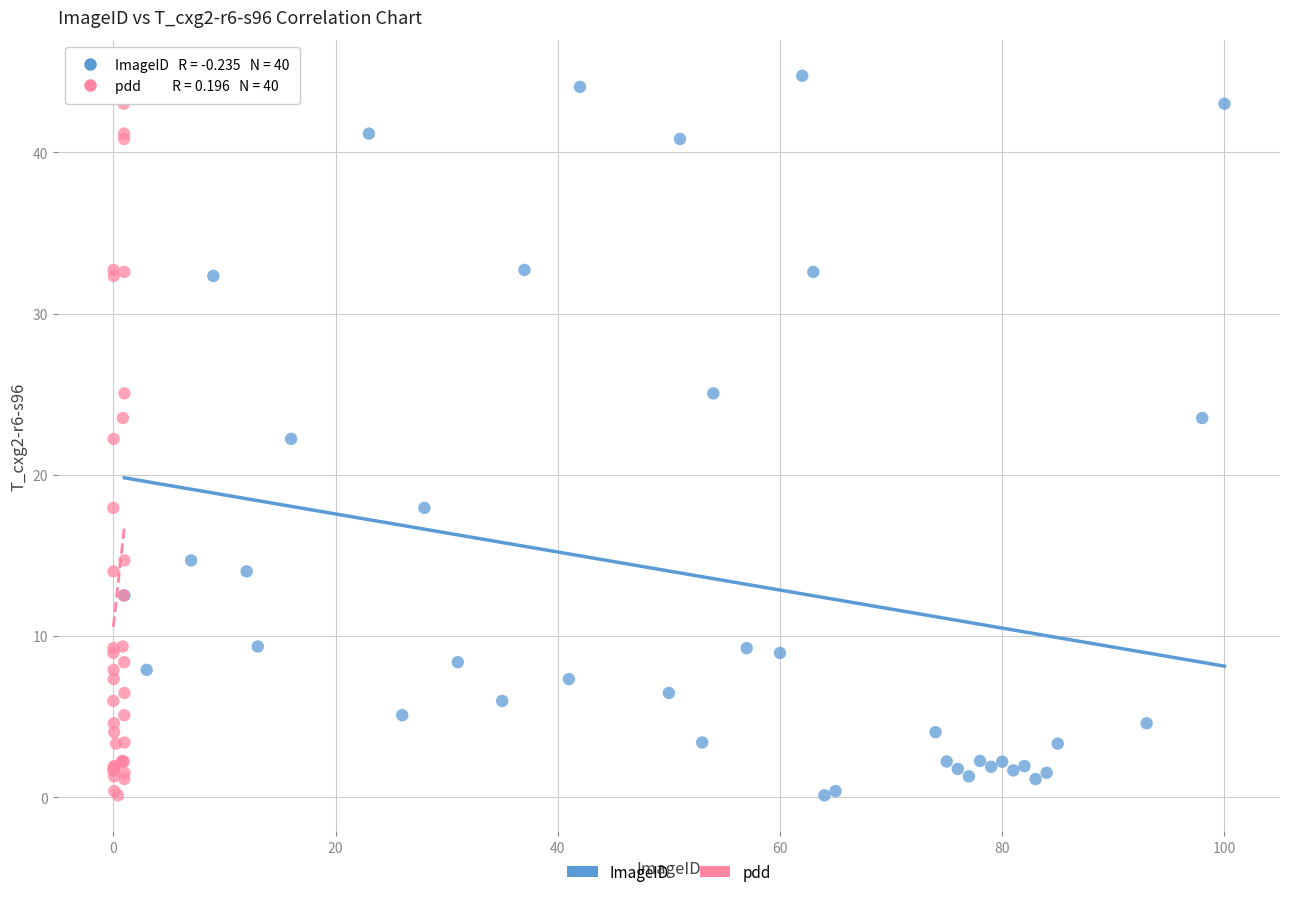

What are all the series names shown in the legend?

ImageID, pdd